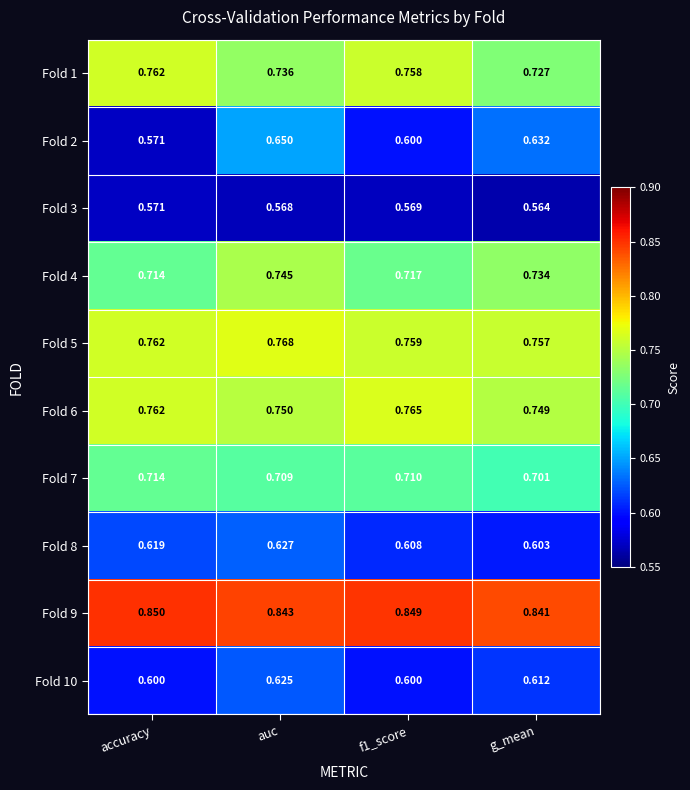

At which label is Fold 1 closest to 0?

g_mean